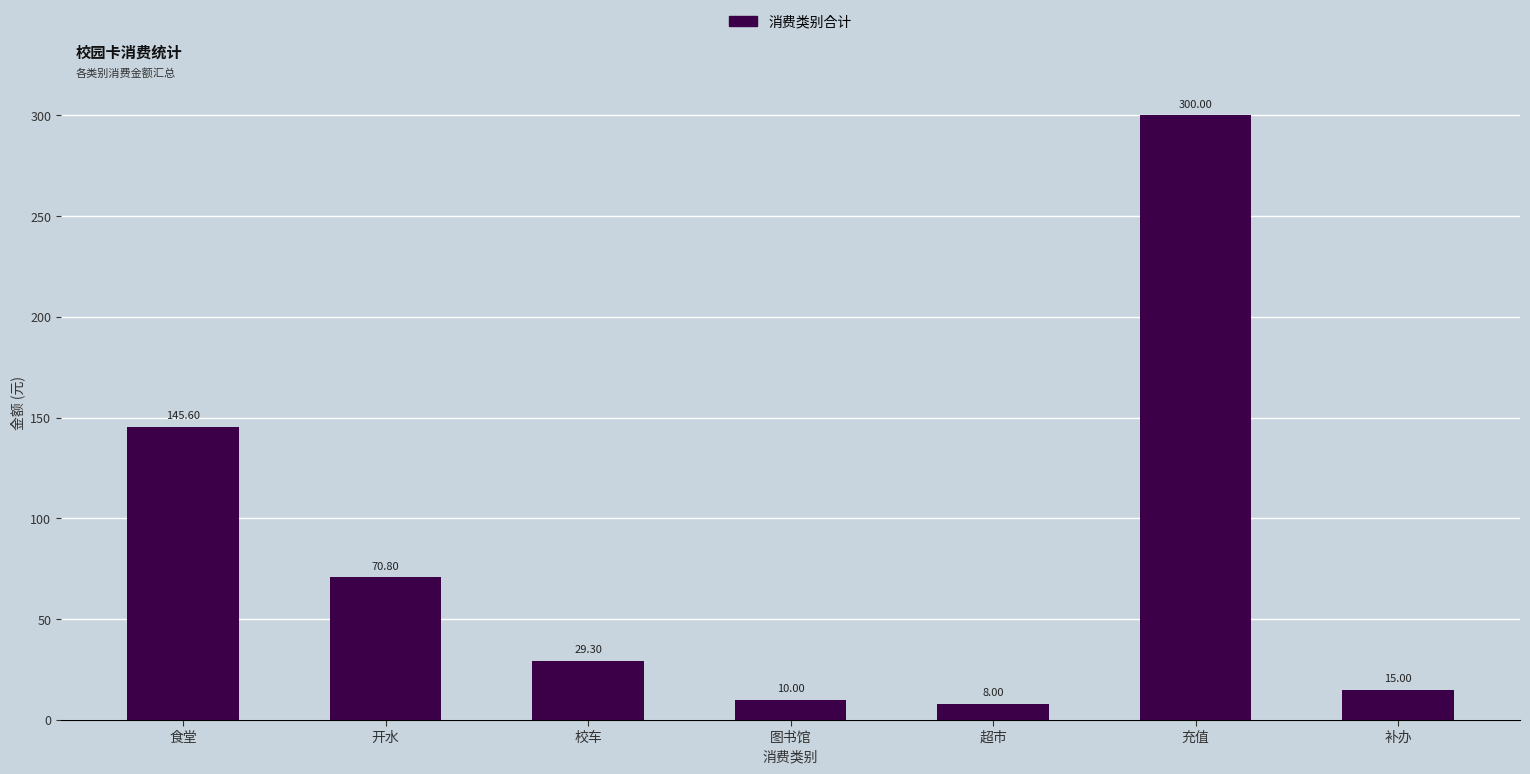

What is the difference between the maximum and minimum values?

292.0